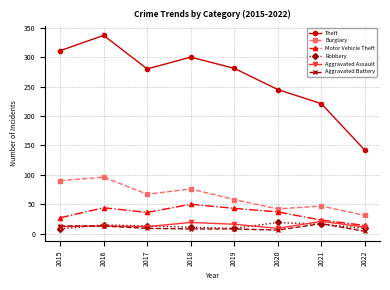

At which category does Theft reach its first local valley?

2017